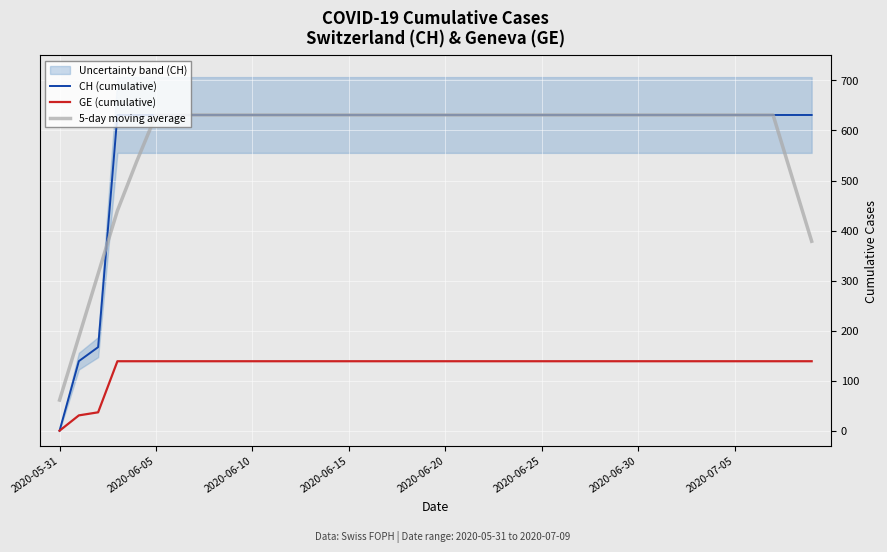

Reading right to left, what are all the values shown in this chart?

CH (cumulative): 631.0	631.0	631.0	631.0	631.0	631.0	631.0	631.0	631.0	631.0	631.0	631.0	631.0	631.0	631.0	631.0	631.0	631.0	631.0	631.0	631.0	631.0	631.0	631.0	631.0	631.0	631.0	631.0	631.0	631.0	631.0	631.0	631.0	631.0	631.0	631.0	631.0	167.0	139.0	0.0
GE (cumulative): 138.8	138.8	138.8	138.8	138.8	138.8	138.8	138.8	138.8	138.8	138.8	138.8	138.8	138.8	138.8	138.8	138.8	138.8	138.8	138.8	138.8	138.8	138.8	138.8	138.8	138.8	138.8	138.8	138.8	138.8	138.8	138.8	138.8	138.8	138.8	138.8	138.8	36.7	30.6	0.0
5-day moving average: 378.6	504.8	631.0	631.0	631.0	631.0	631.0	631.0	631.0	631.0	631.0	631.0	631.0	631.0	631.0	631.0	631.0	631.0	631.0	631.0	631.0	631.0	631.0	631.0	631.0	631.0	631.0	631.0	631.0	631.0	631.0	631.0	631.0	631.0	631.0	538.2	439.8	313.6	187.4	61.2